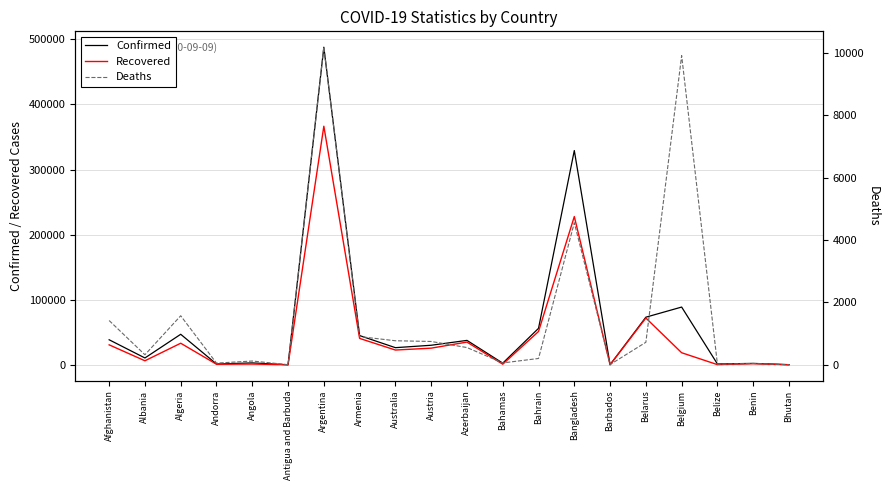

What is the label of the 3rd point from the right?

Belize